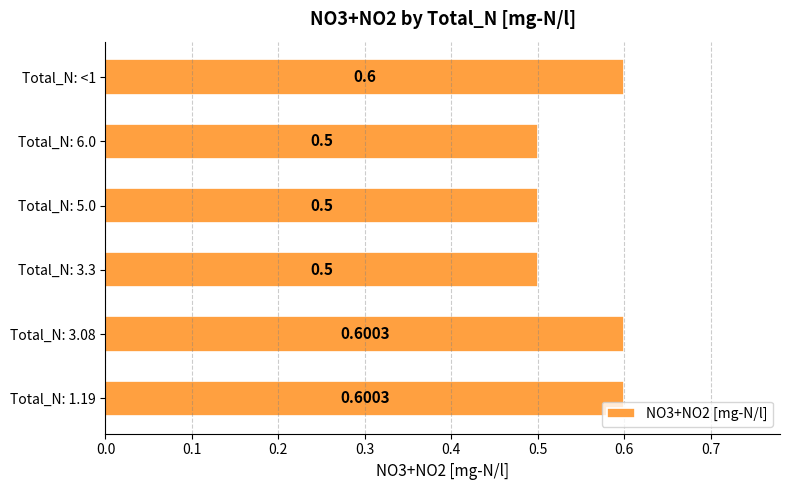

Between Total_N: 1.19 and Total_N: <1, which is larger?

Total_N: 1.19